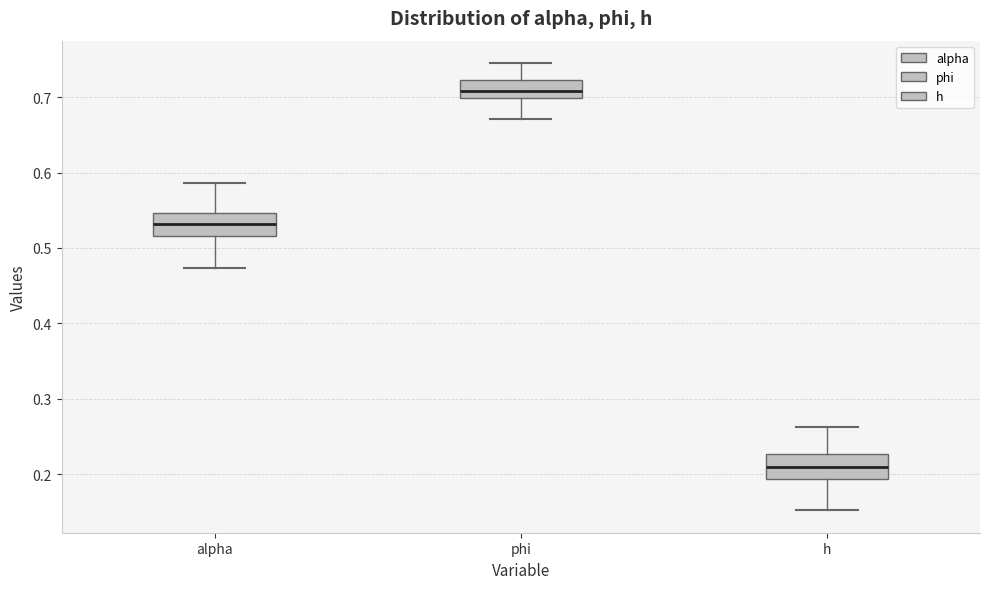

Reading left to right, transcribe this box plot: for each box, give where its median line is, the range the box spans, and where its two whiskers end, as read against the y-axis. The values are not printed on the chart, so give them approximately, as read against the axis.

alpha: median 0.53, box 0.52 to 0.55, whiskers 0.47 to 0.59
phi: median 0.71, box 0.70 to 0.72, whiskers 0.67 to 0.75
h: median 0.21, box 0.19 to 0.23, whiskers 0.15 to 0.26